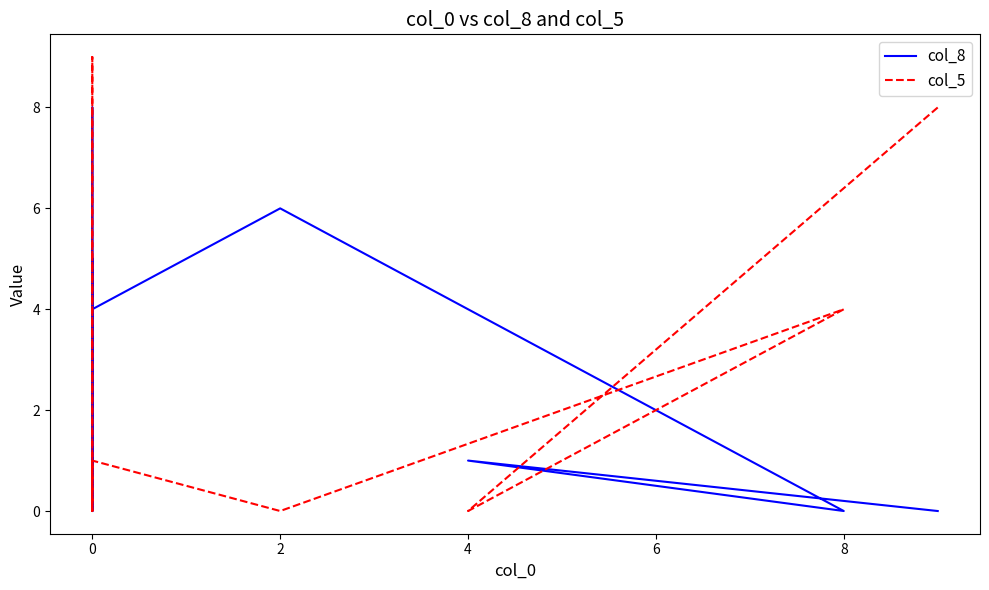

How many col_8 values are between 0 and 5?

7